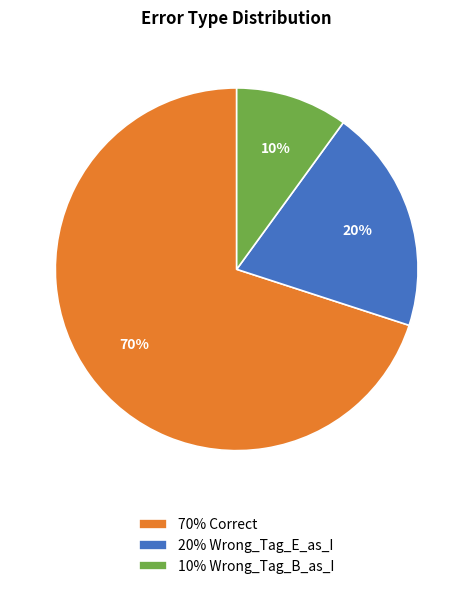

Does 70% Correct represent more than half of the total?

Yes